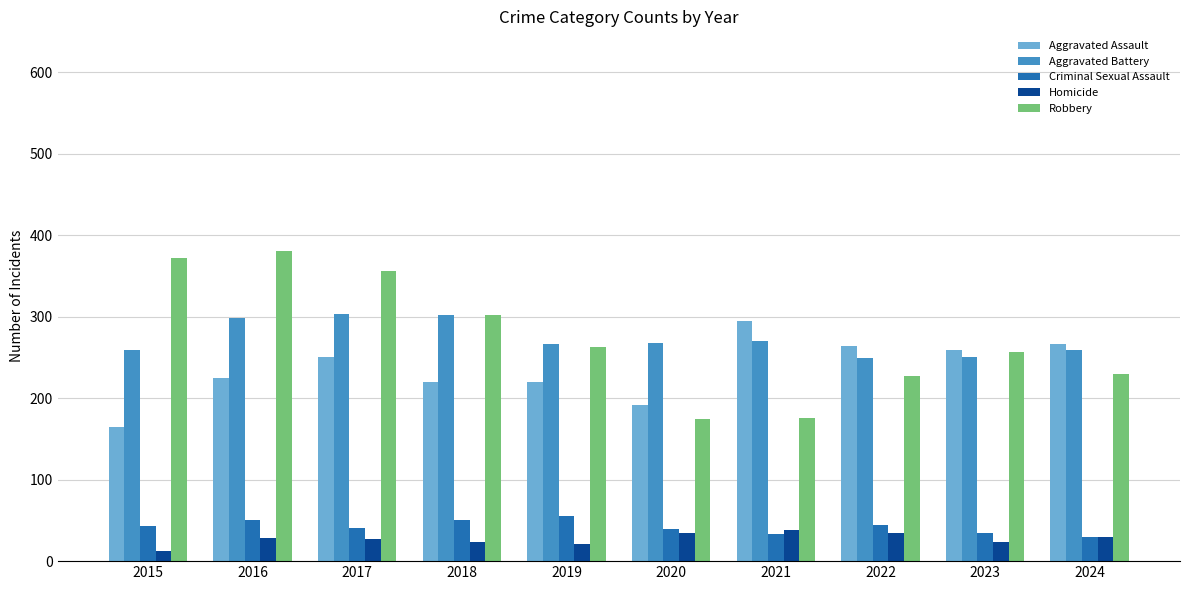

The value of Homicide at 2022 is 35. True or false?

True